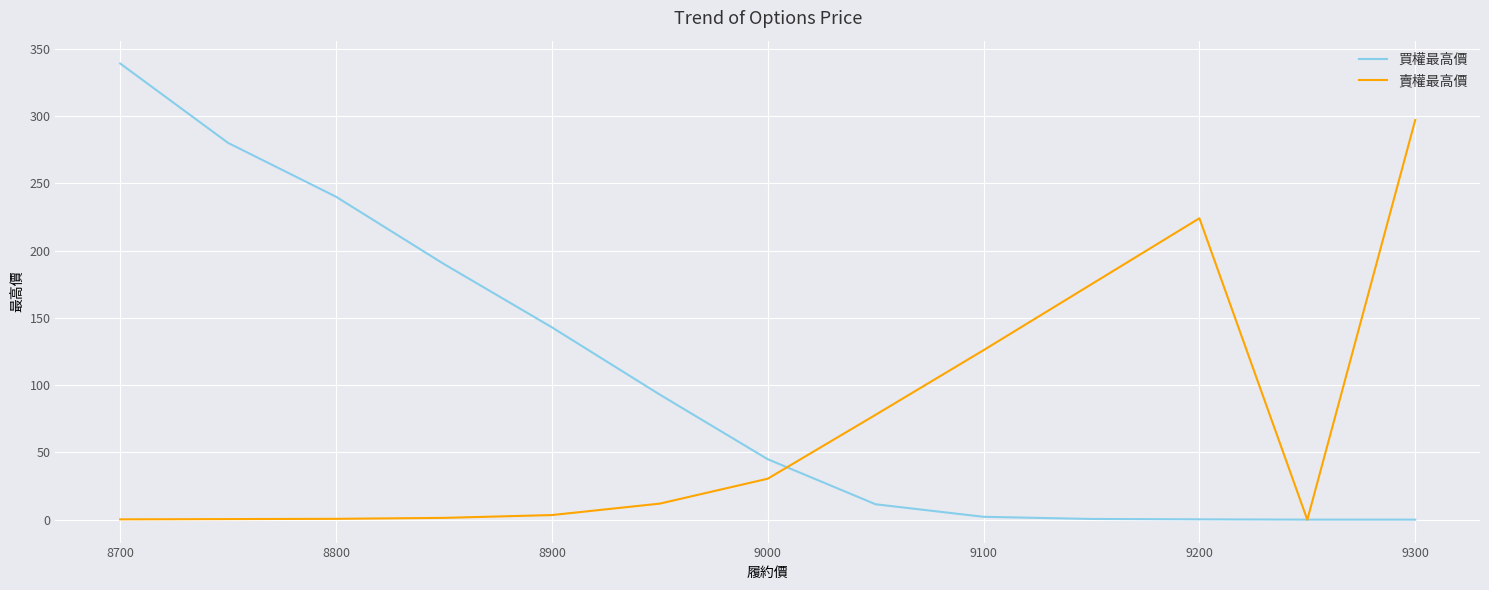

What is the greatest value displayed?

339.0